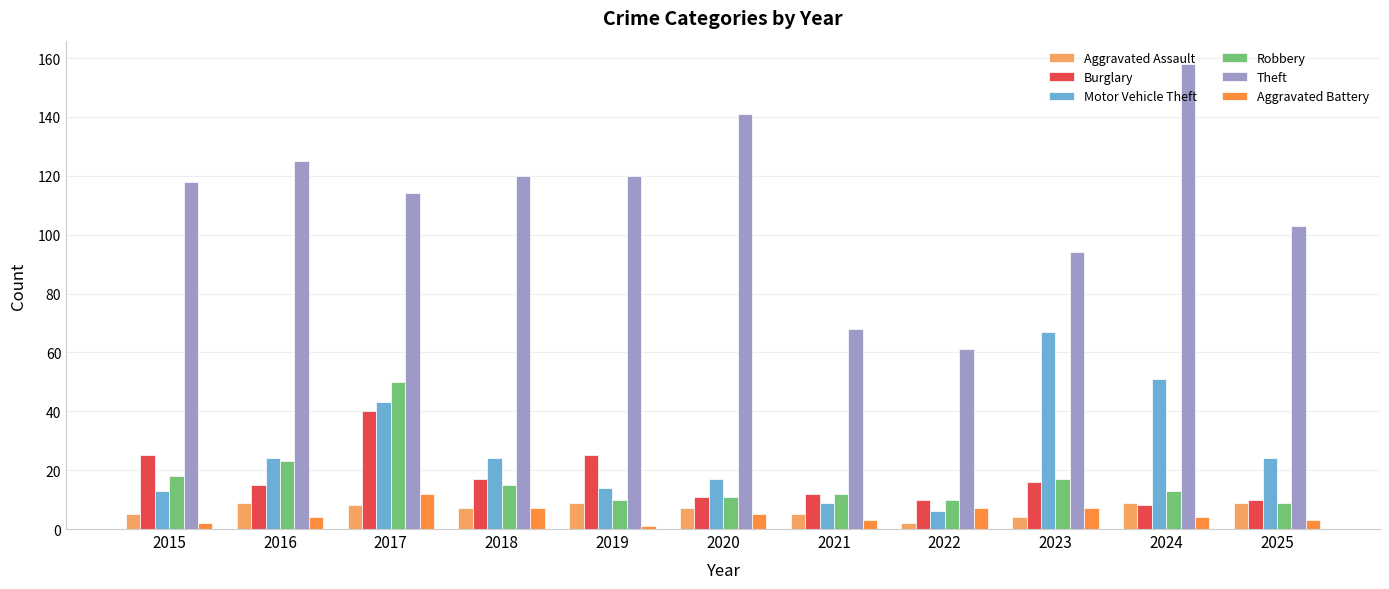

What is the value of the Theft bar at the 2nd from the left?

125